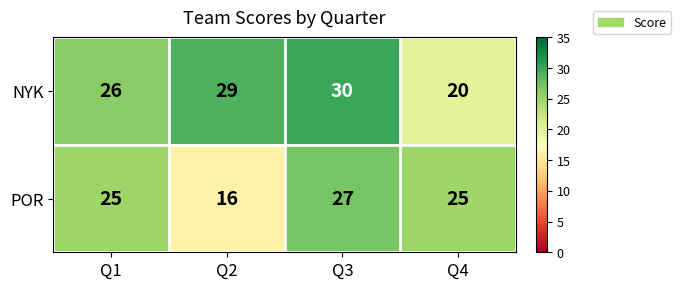

Is it true that NYK equals 26 at Q1?

True